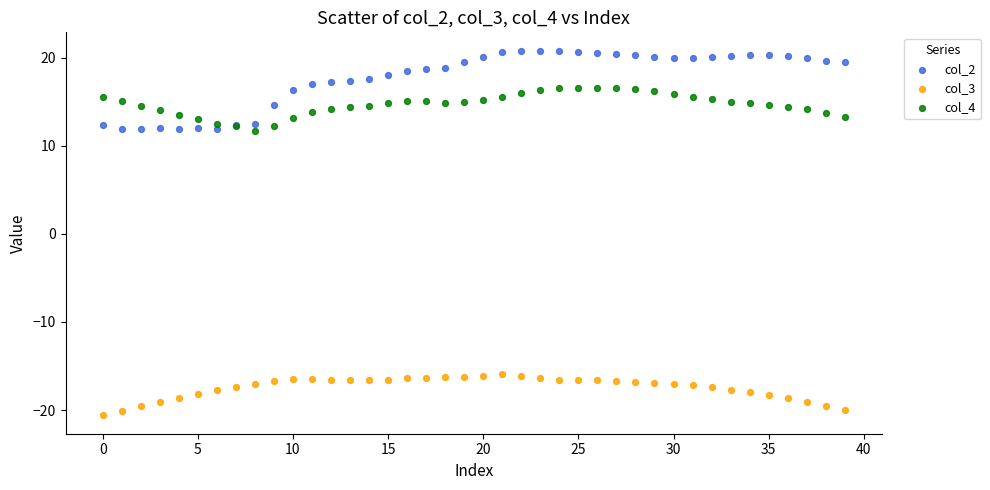

Which series has the largest Y range (max minus min)?

col_2